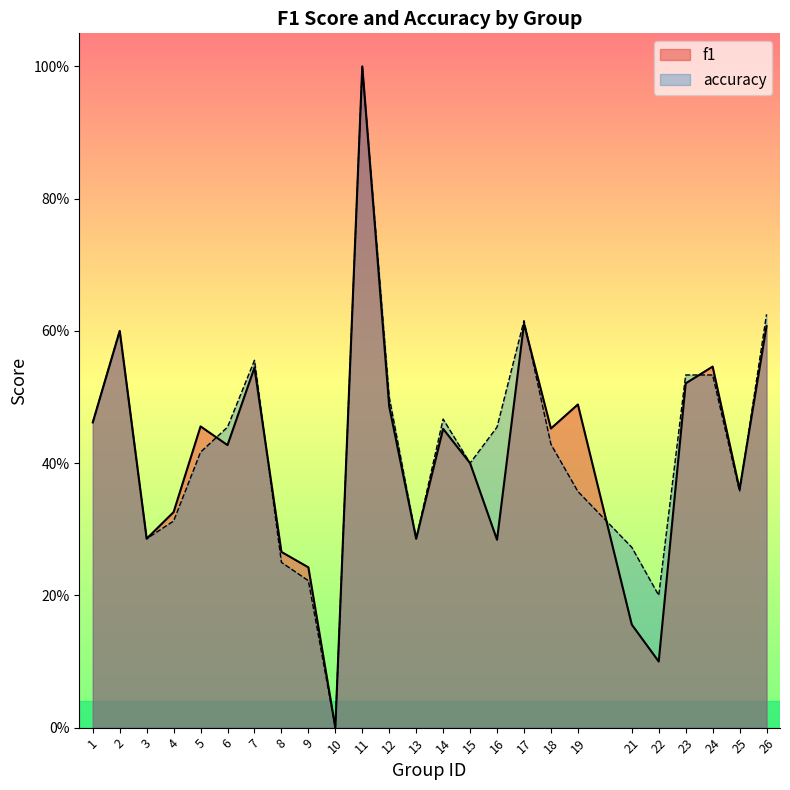

In f1, how many points are lower than both neighbors (excluding endpoints)?

8